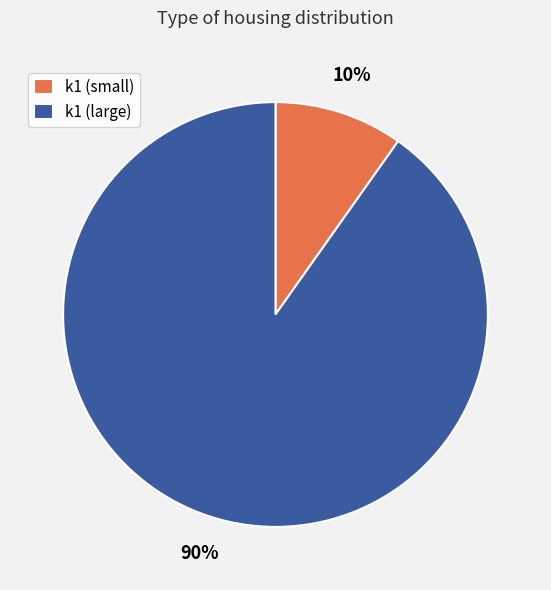

Is it true that k1 (large) is 84% of the pie?

False